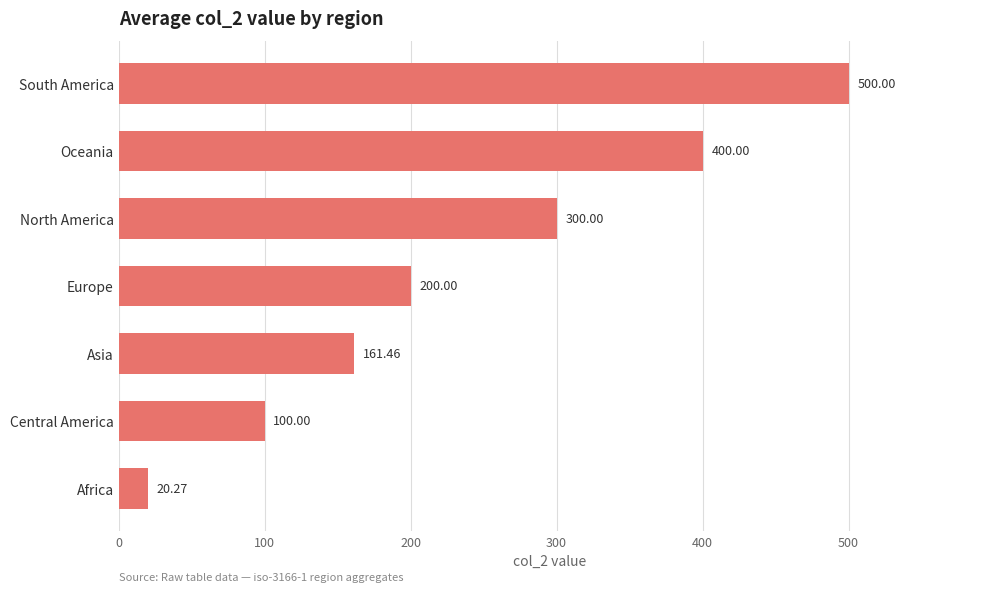

What is the label of the 7th bar from the top?

Africa